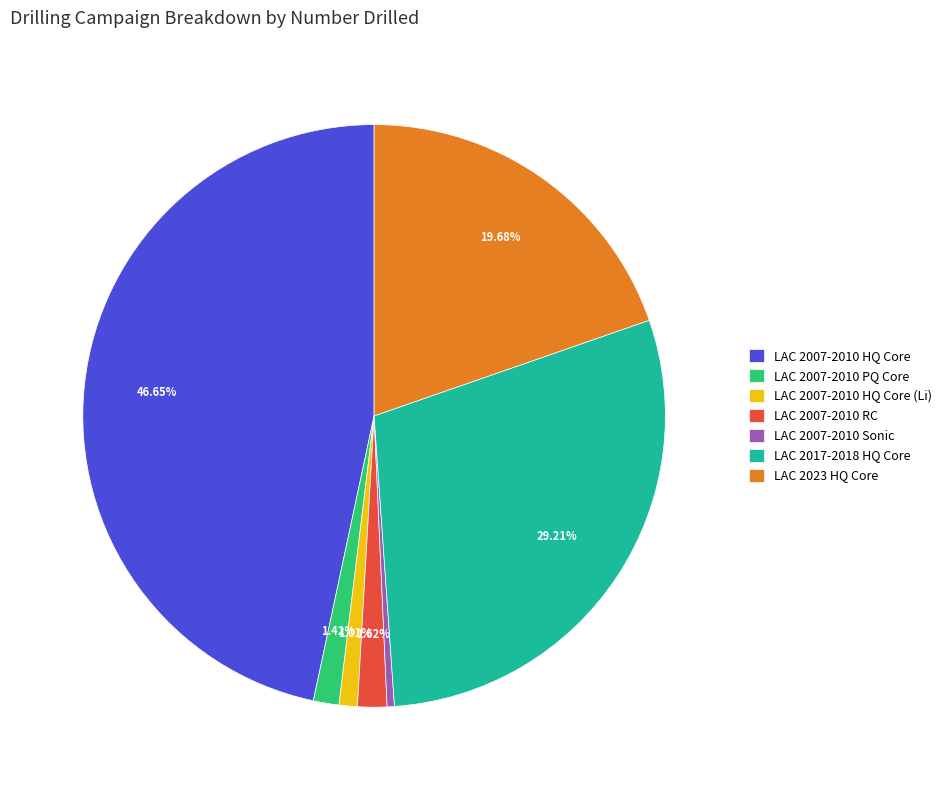

Combined, do LAC 2007-2010 HQ Core (Li) and LAC 2023 HQ Core account for over 50%?

No